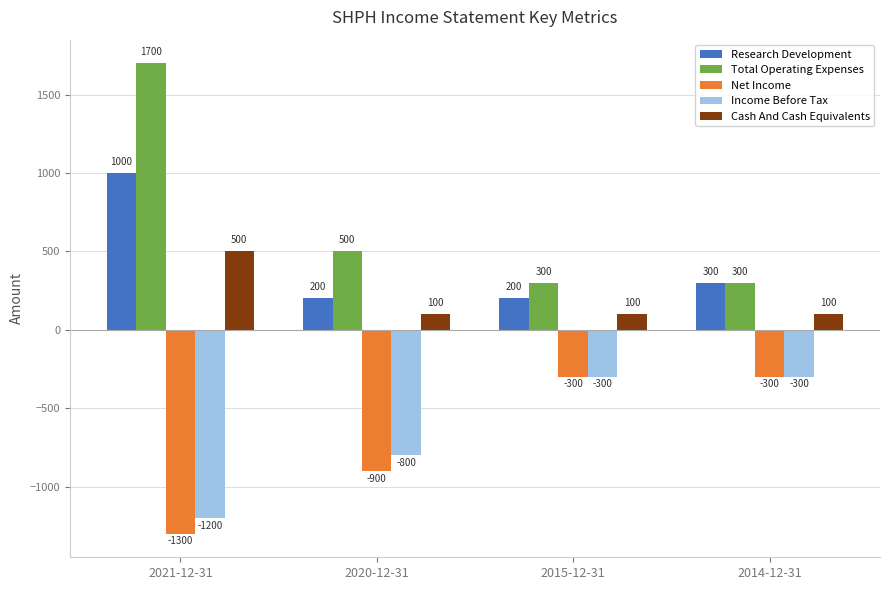

Rank the series at 2021-12-31 from highest to lowest value.

Total Operating Expenses, Research Development, Cash And Cash Equivalents, Income Before Tax, Net Income